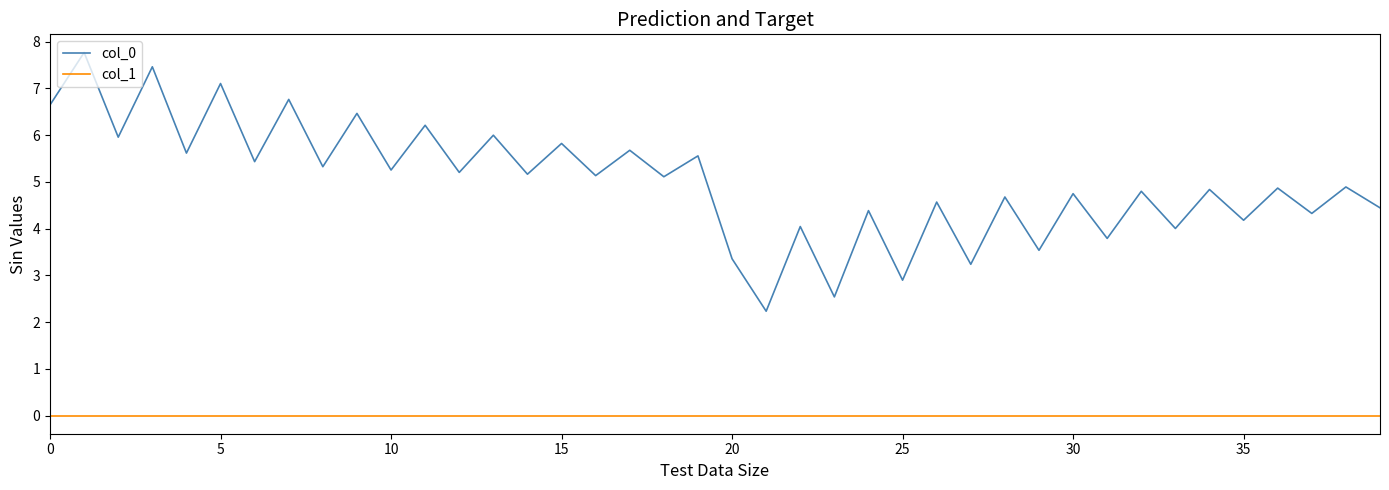

True or false: col_1 and col_0 cross at least once.

False